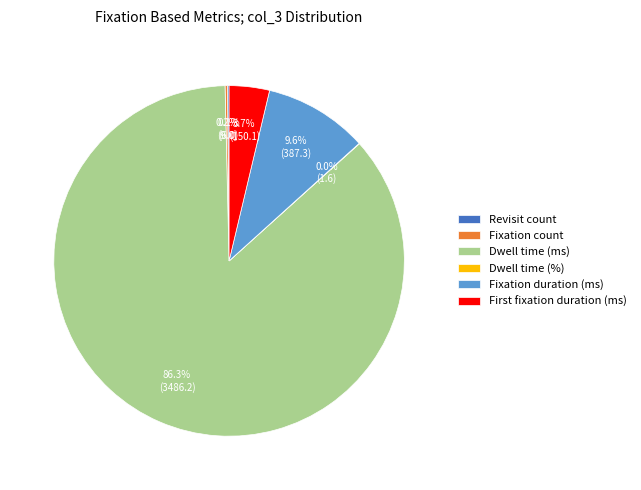

Between Dwell time (ms) and Fixation duration (ms), which is larger?

Dwell time (ms)